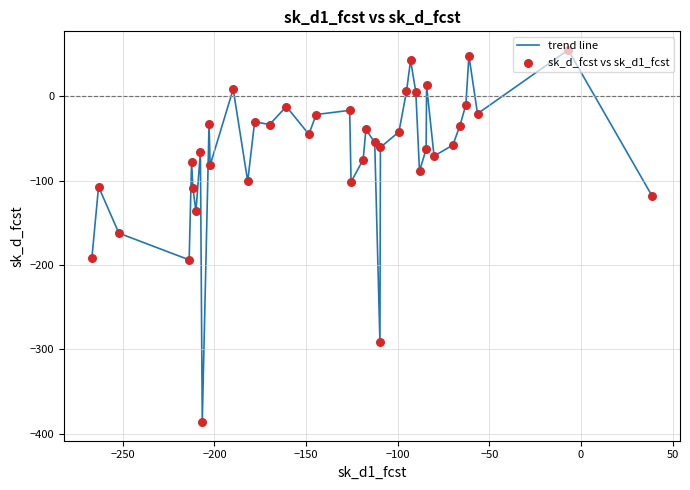

What is the difference between the maximum and minimum values?

441.5